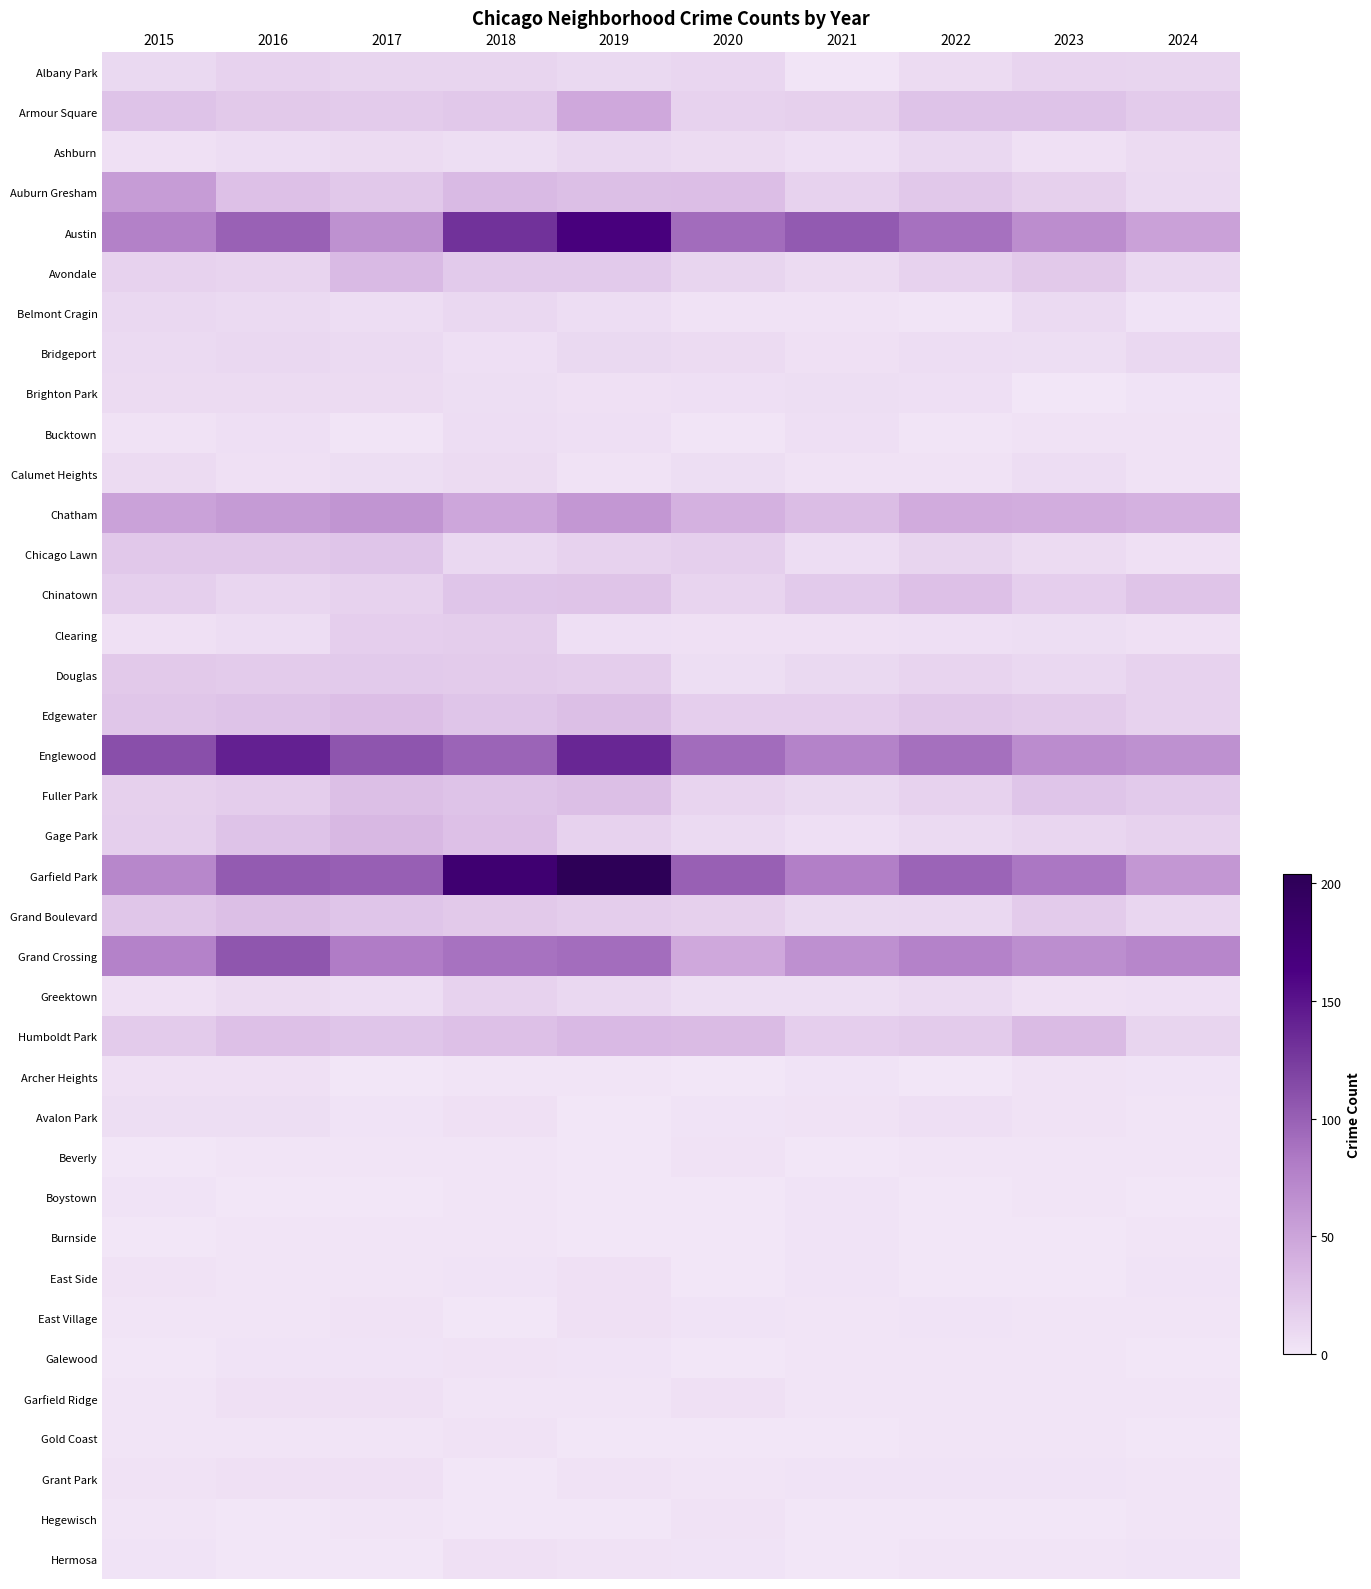

Rank the series by their maximum value, from highest to lowest.

Garfield Park, Austin, Englewood, Grand Crossing, Chatham, Auburn Gresham, Armour Square, Gage Park, Humboldt Park, Avondale, Edgewater, Fuller Park, Grand Boulevard, Chinatown, Chicago Lawn, Douglas, Clearing, Albany Park, Greektown, Ashburn, Belmont Cragin, Bridgeport, Brighton Park, Calumet Heights, Bucktown, Avalon Park, Archer Heights, East Side, East Village, Garfield Ridge, Grant Park, Hermosa, Beverly, Galewood, Gold Coast, Hegewisch, Boystown, Burnside